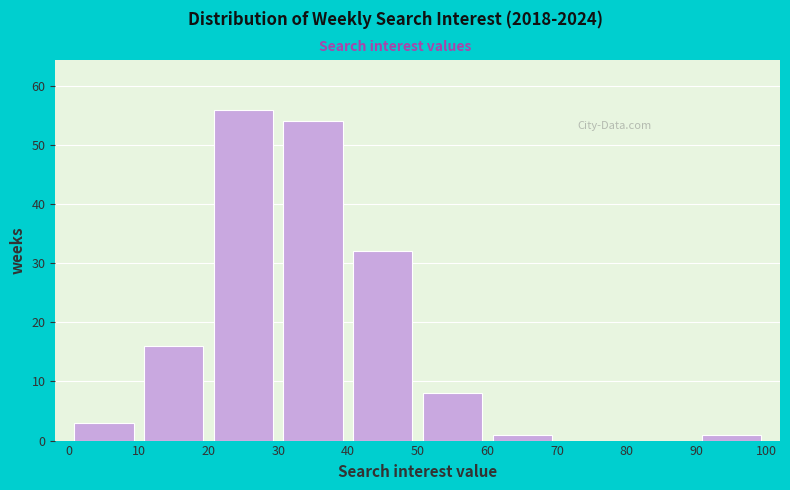

Reading left to right, list every bar in this chart as the range it spans on the x-axis followed by its height. The values are not printed on the chart, so give them approximately, as read against the axis.

0 to 10: 3
10 to 20: 16
20 to 30: 56
30 to 40: 54
40 to 50: 32
50 to 60: 8
60 to 70: 1
70 to 80: 0
80 to 90: 0
90 to 100: 1